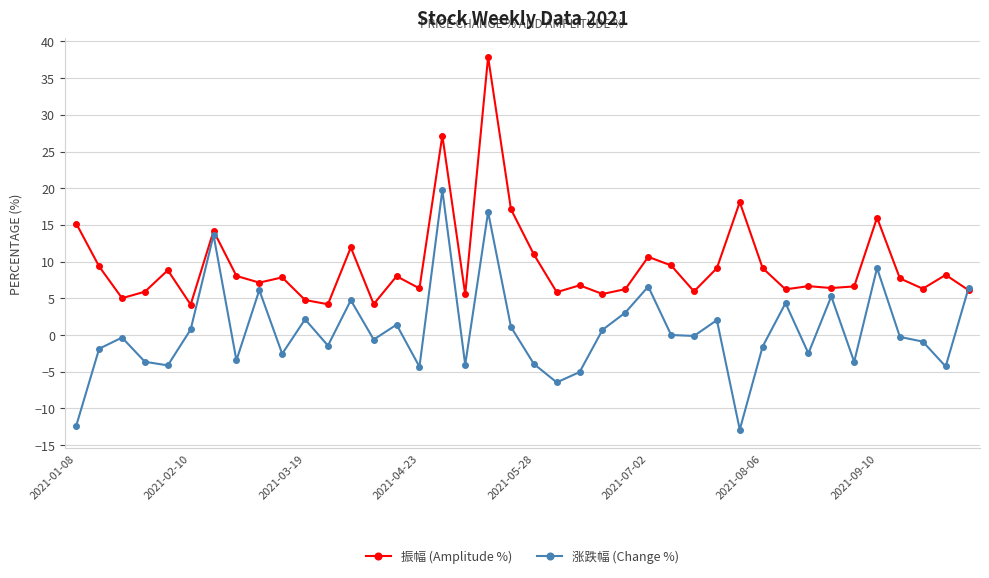

How many lines are shown in the chart?

2